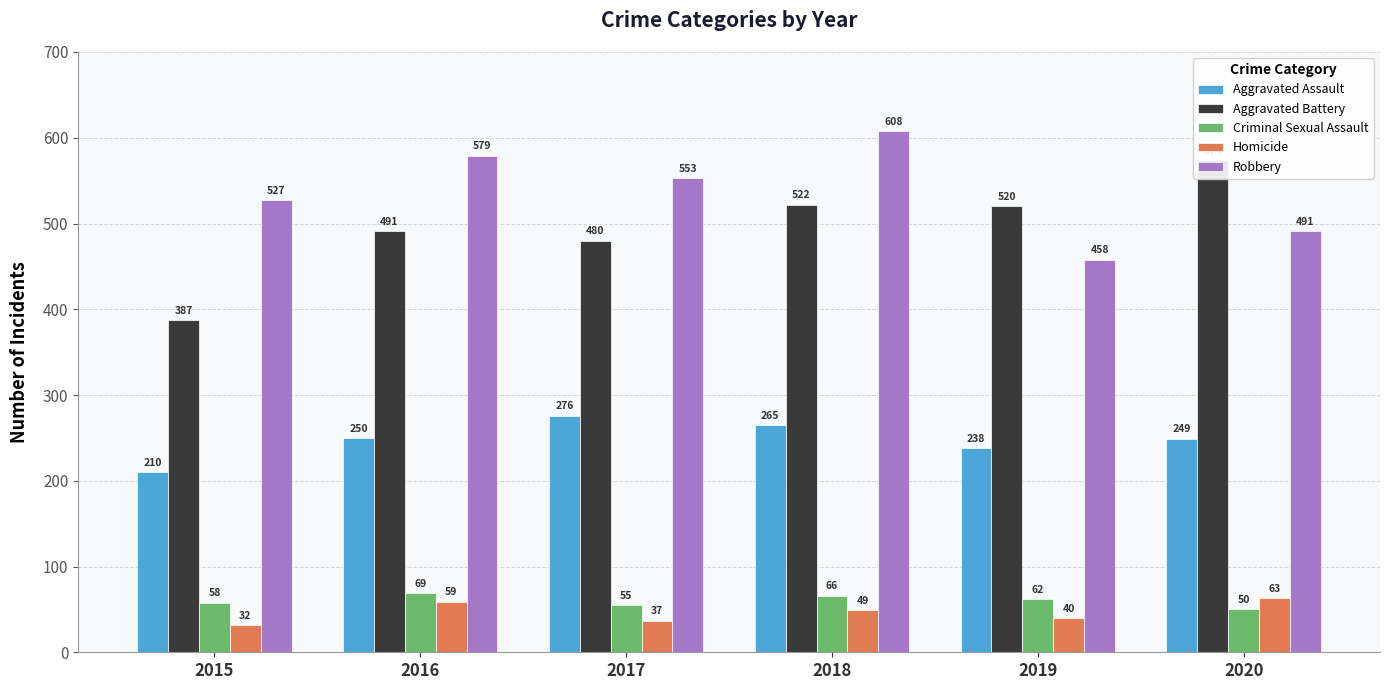

Reading left to right, list all the values displayed in this chart.

Aggravated Assault: 210	250	276	265	238	249
Aggravated Battery: 387	491	480	522	520	574
Criminal Sexual Assault: 58	69	55	66	62	50
Homicide: 32	59	37	49	40	63
Robbery: 527	579	553	608	458	491